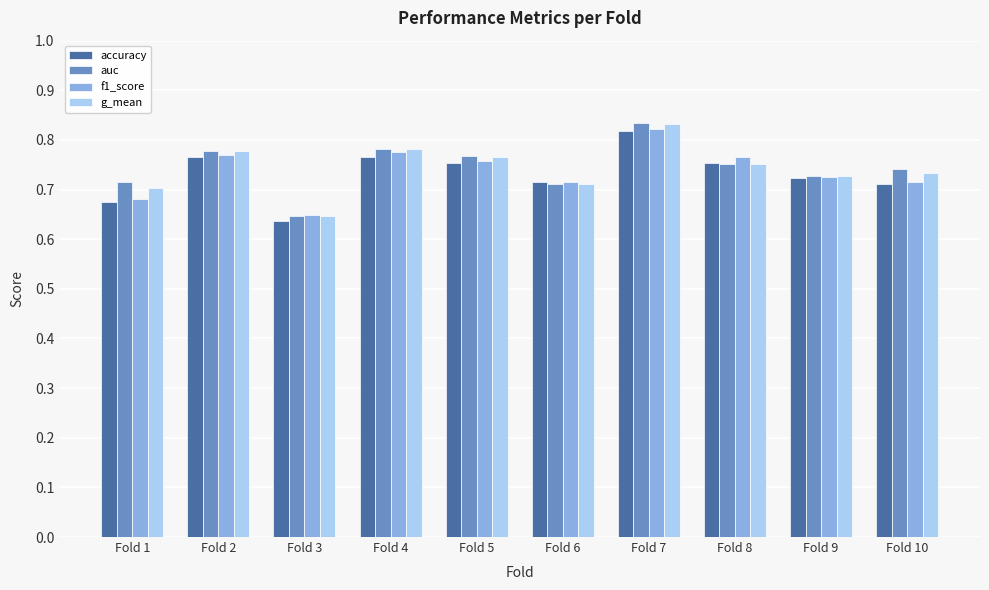

Where is g_mean nearest to the value 0?

Fold 3